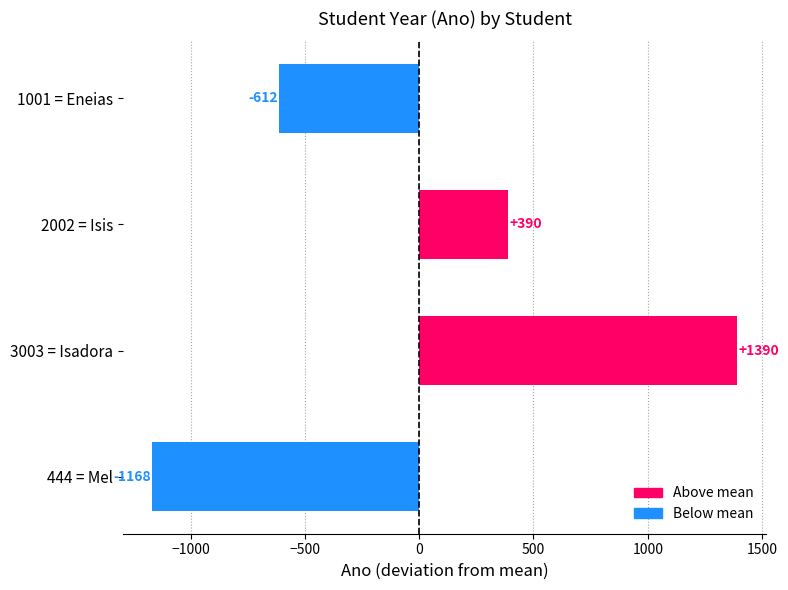

What is the value of the 2nd bar from the top?

389.5